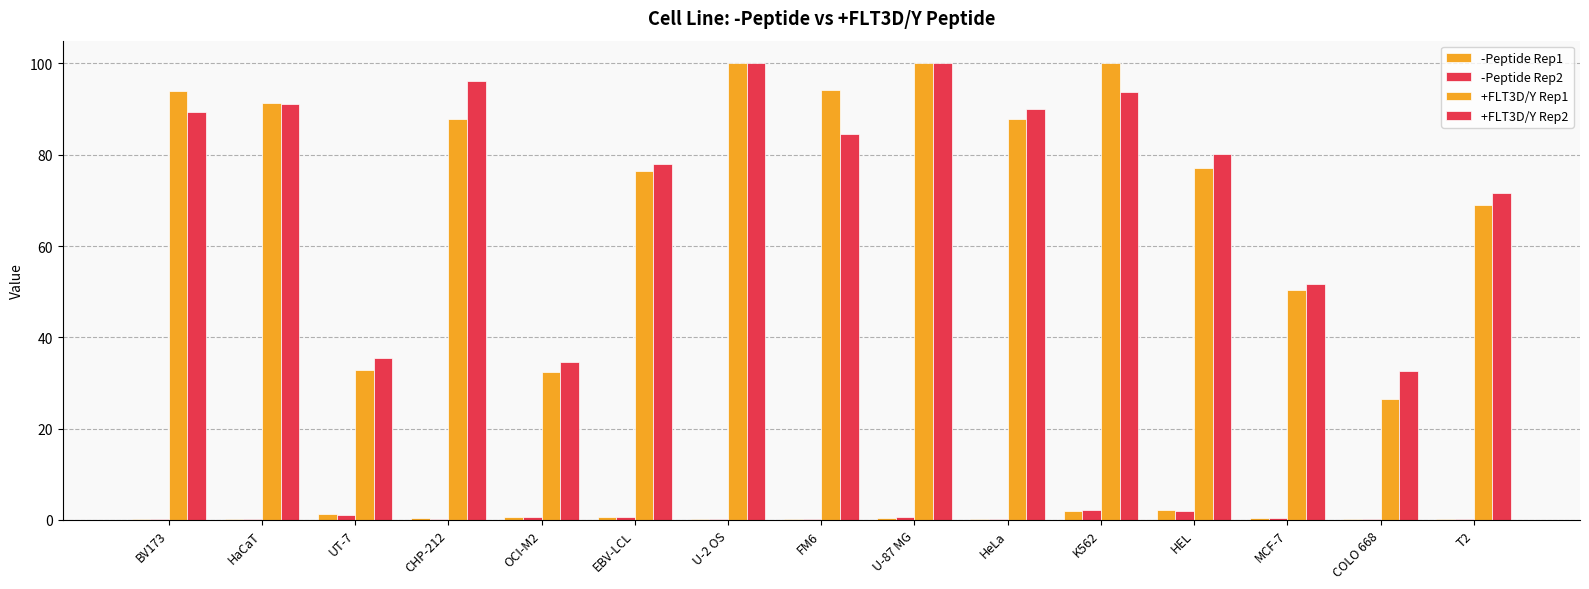

How many values in the +FLT3D/Y Rep2 series exceed 84?

8